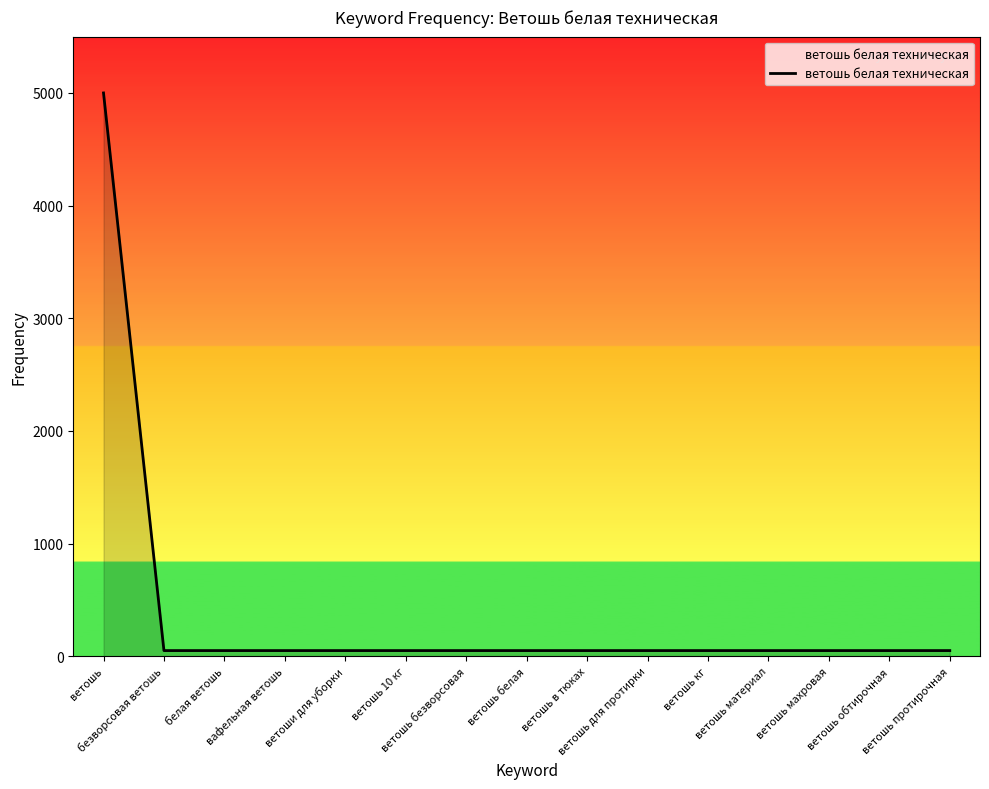

Reading left to right, what are all the values shown in this chart?

5000	50	50	50	50	50	50	50	50	50	50	50	50	50	50